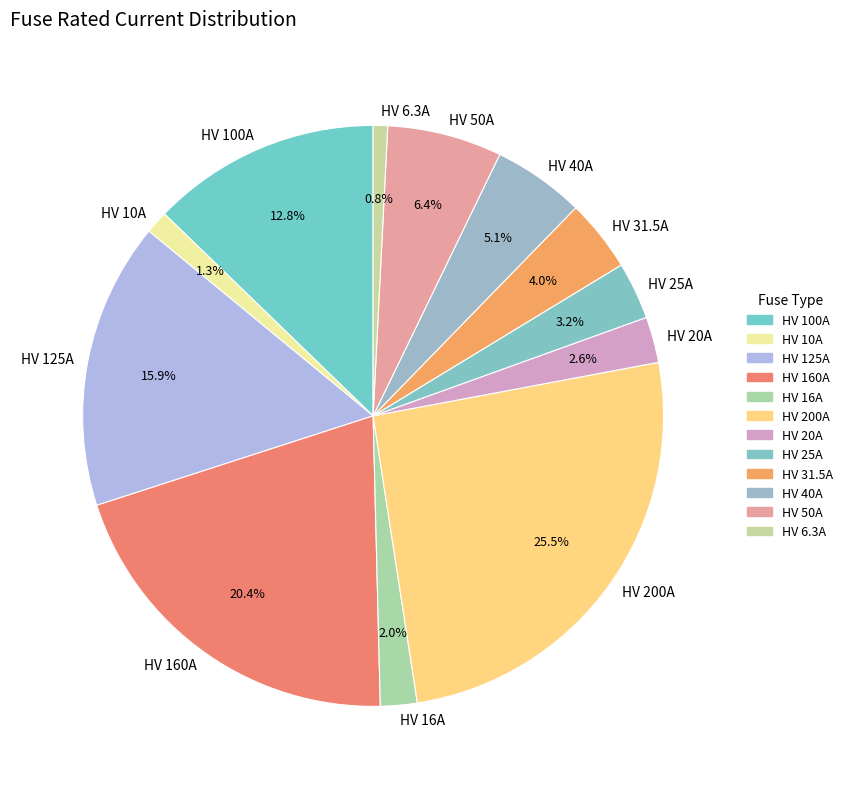

Between HV 6.3A and HV 31.5A, which is larger?

HV 31.5A